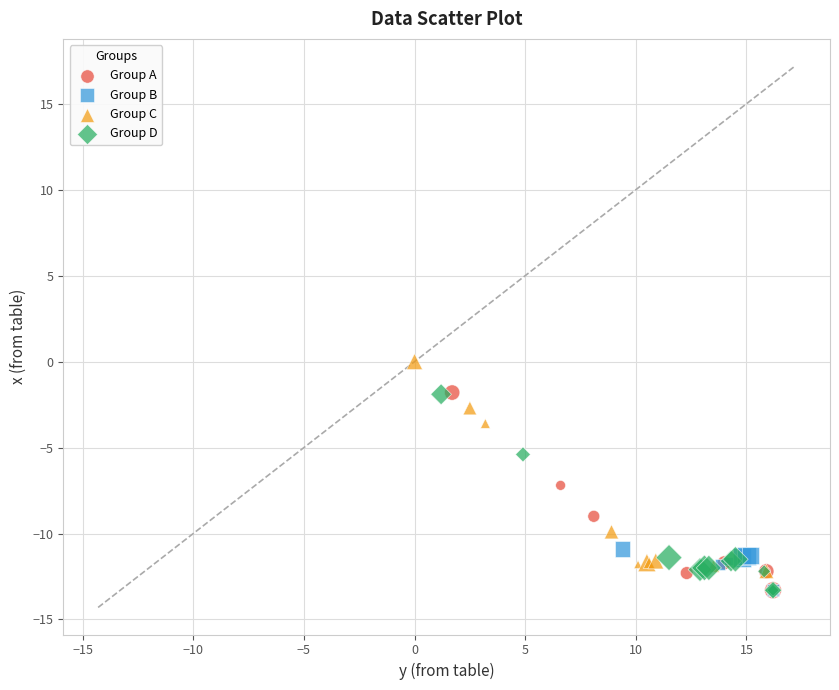

Which series has the largest Y range (max minus min)?

Group C